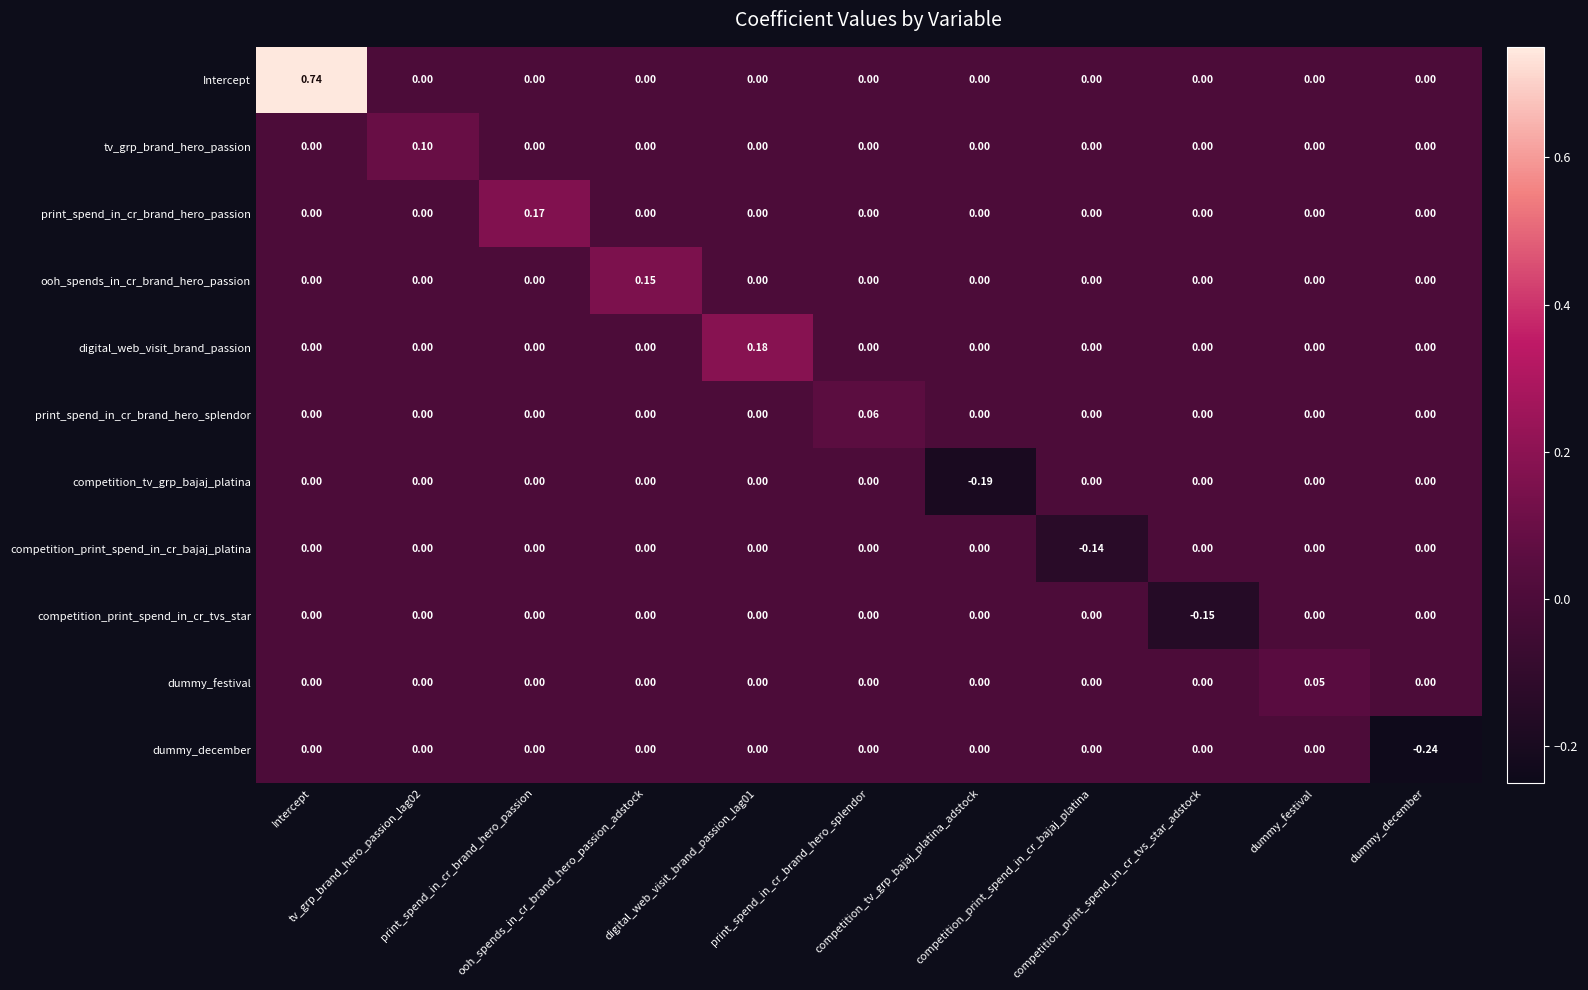

Which series has the widest spread of values?

Intercept